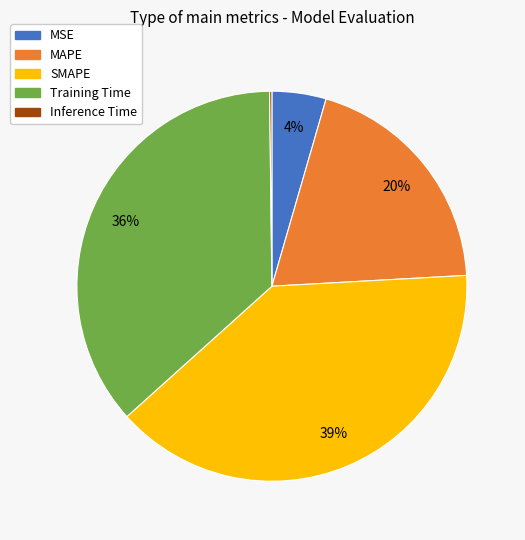

Do MSE and MAPE together represent more than half of the pie?

No